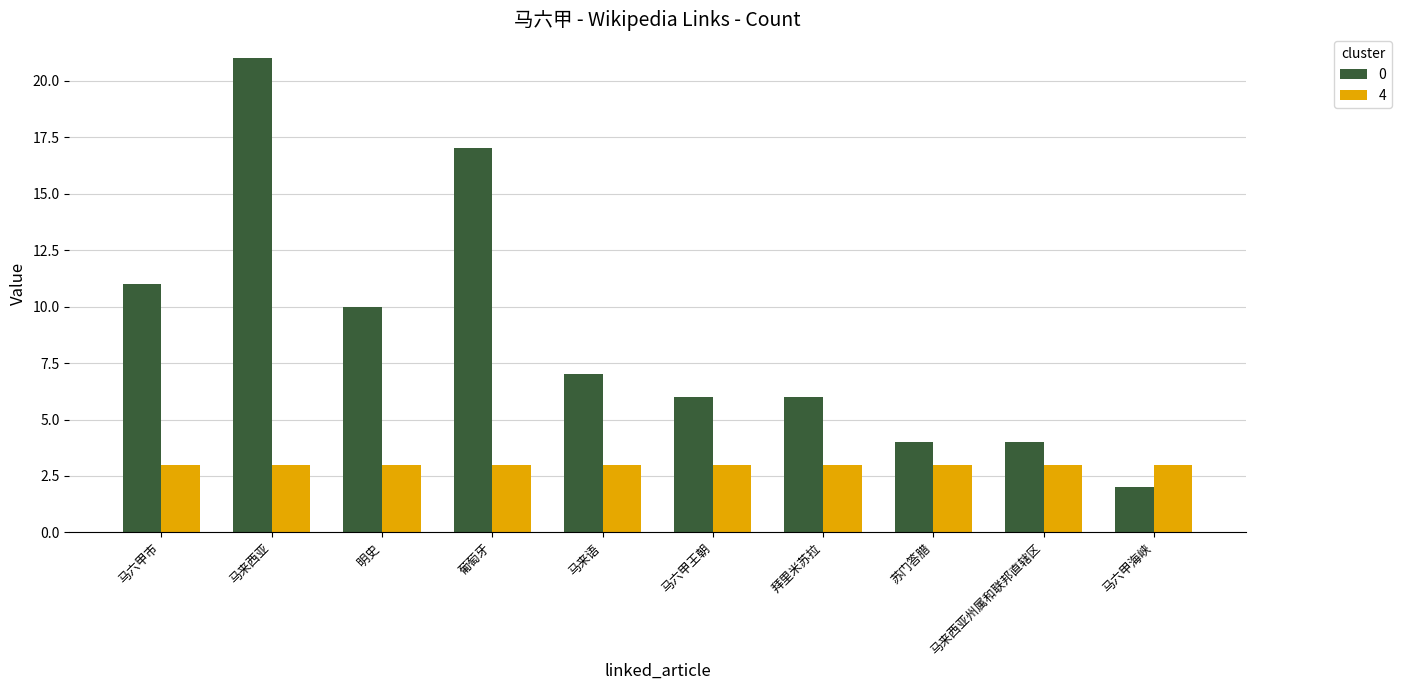

What is the label of the 2nd bar from the right?

马来西亚州属和联邦直辖区